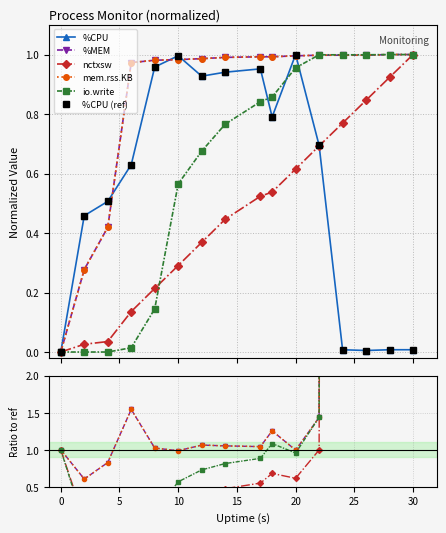

What are all the series names shown in the legend?

%CPU, %MEM, nctxsw, mem.rss.KB, io.write, %CPU (ref)